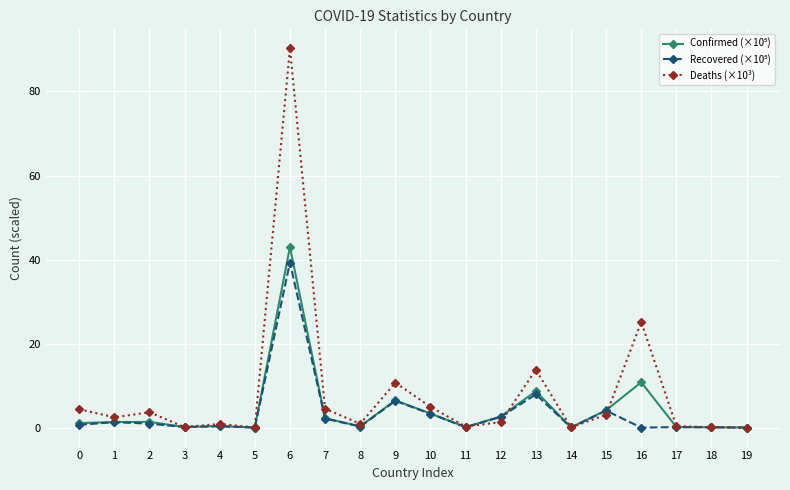

How many values in the Deaths (×10³) series exceed 2?

10